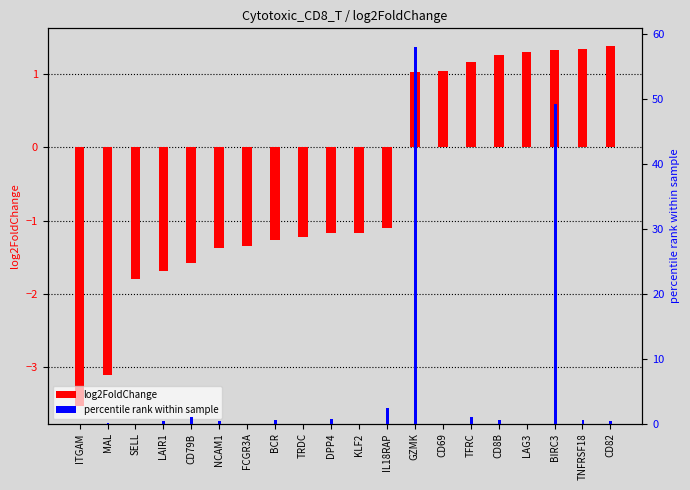

Reading left to right, what are all the values shown in this chart?

log2FoldChange: ITGAM=-3.5	MAL=-3.1	SELL=-1.8	LAIR1=-1.7	CD79B=-1.6	NCAM1=-1.4	FCGR3A=-1.3	BCR=-1.3	TRDC=-1.2	DPP4=-1.2	KLF2=-1.2	IL18RAP=-1.1	GZMK=1.0	CD69=1.0	TFRC=1.2	CD8B=1.3	LAG3=1.3	BIRC3=1.3	TNFRSF18=1.3	CD82=1.4
percentile rank within sample: ITGAM=0.0	MAL=0.1	SELL=0.0	LAIR1=0.4	CD79B=1.0	NCAM1=0.4	FCGR3A=0.0	BCR=0.6	TRDC=0.0	DPP4=0.7	KLF2=0.0	IL18RAP=2.3	GZMK=58.0	CD69=0.0	TFRC=1.0	CD8B=0.5	LAG3=0.0	BIRC3=49.2	TNFRSF18=0.5	CD82=0.5